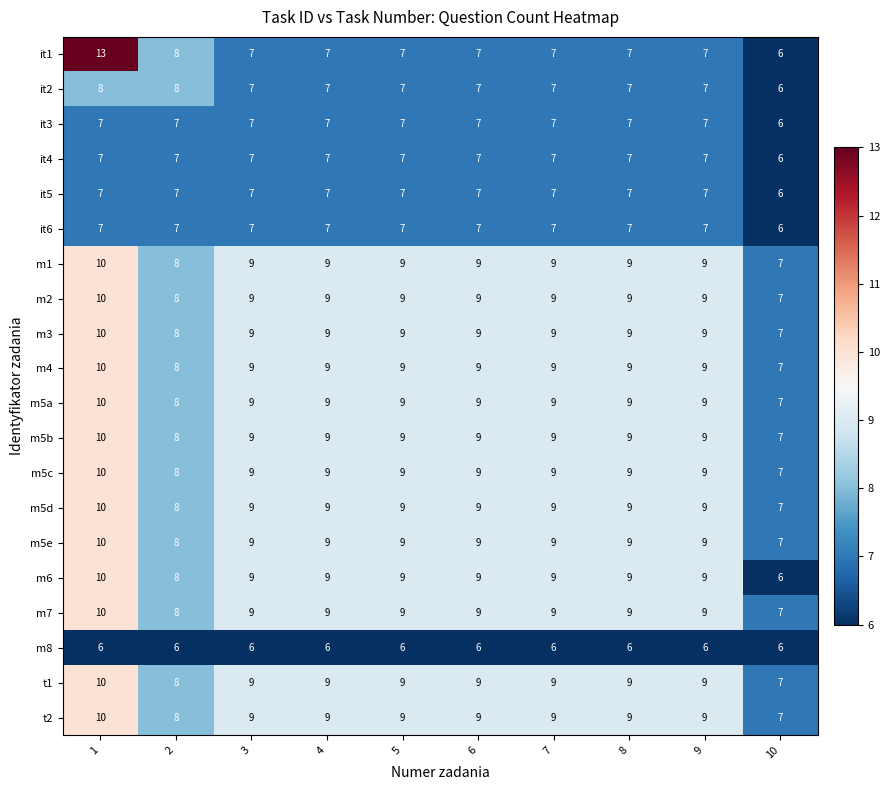

What is the difference between the maximum and minimum values in the m2 series?

3